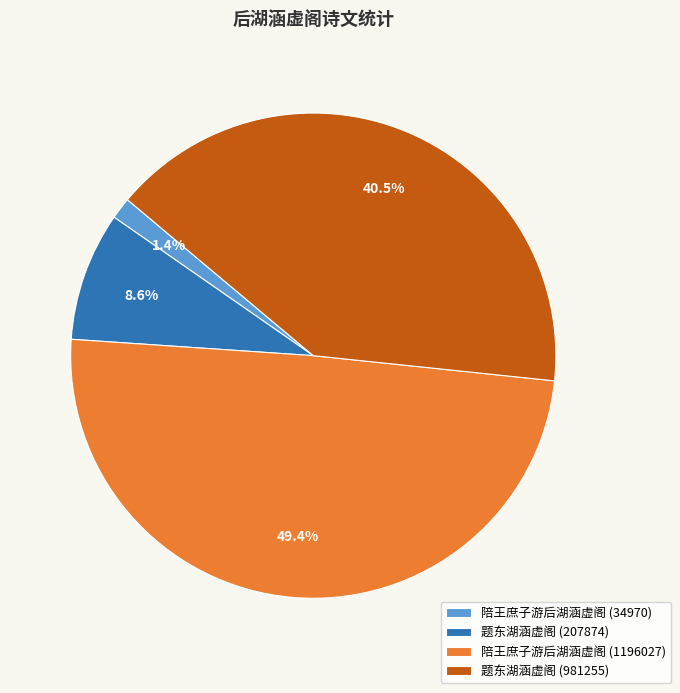

Count the number of slices in the pie.

4